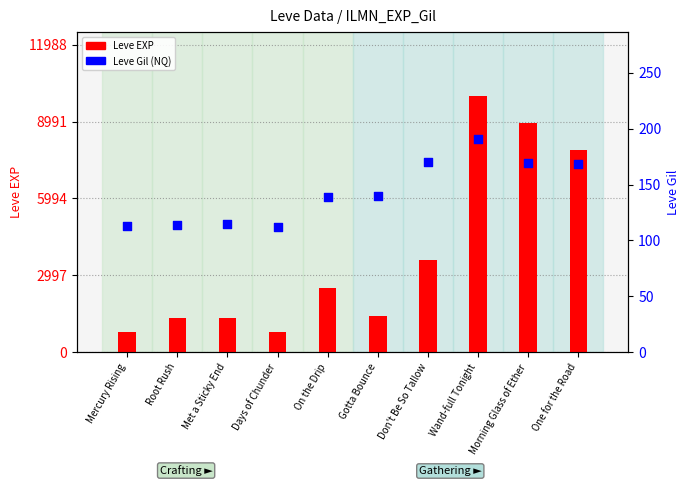

Which series has the widest spread of Y values?

Leve EXP